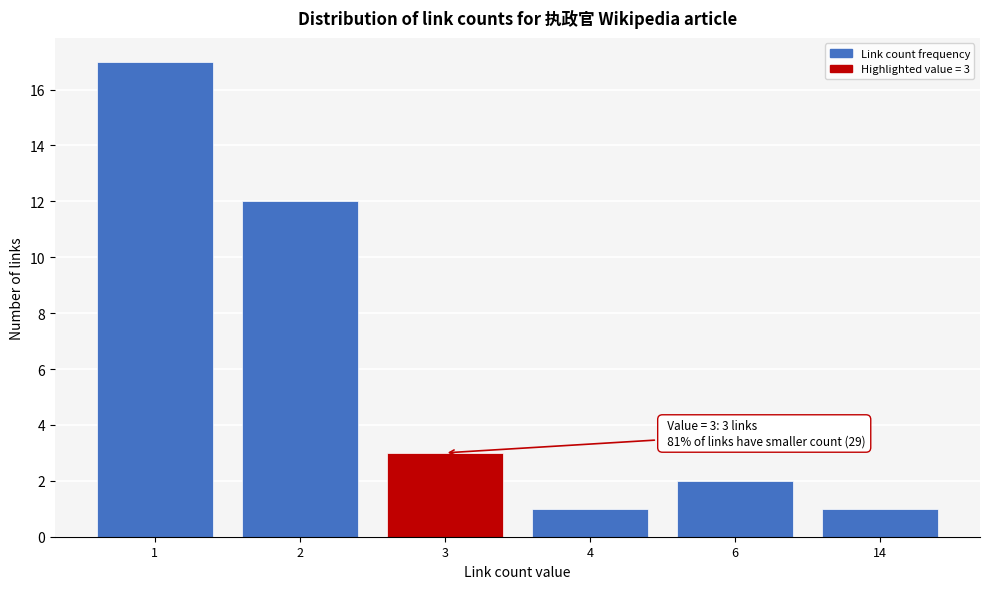

Reading left to right, transcribe all the data shown in this chart.

1=17	2=12	3=3	4=1	6=2	14=1